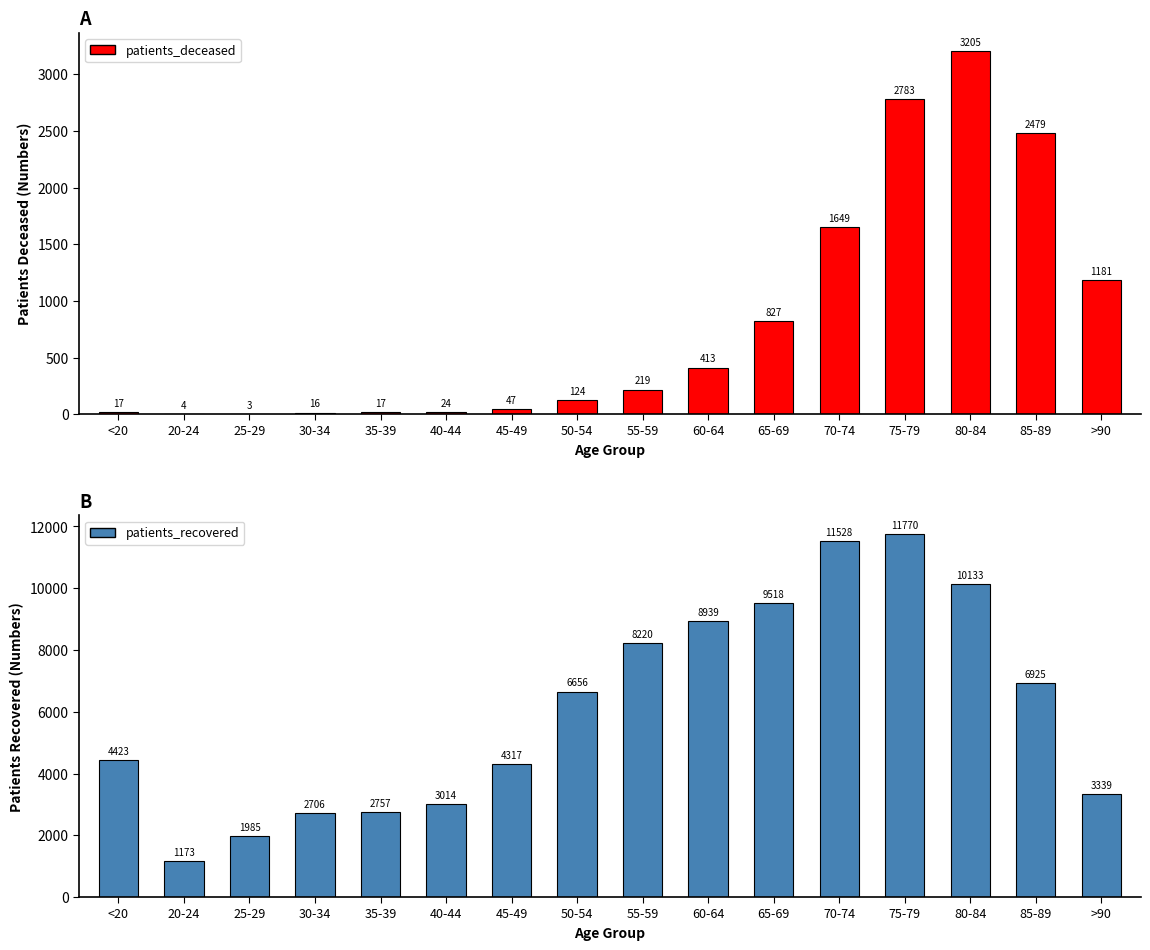

What is the greatest value displayed?

11770